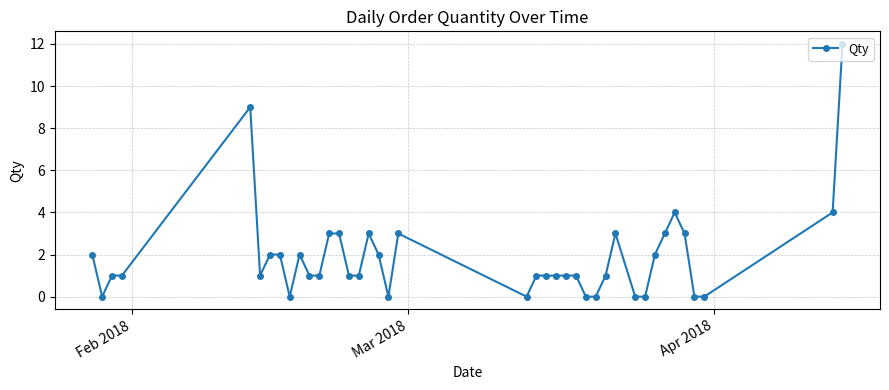

Count the number of categories in the chart.

40